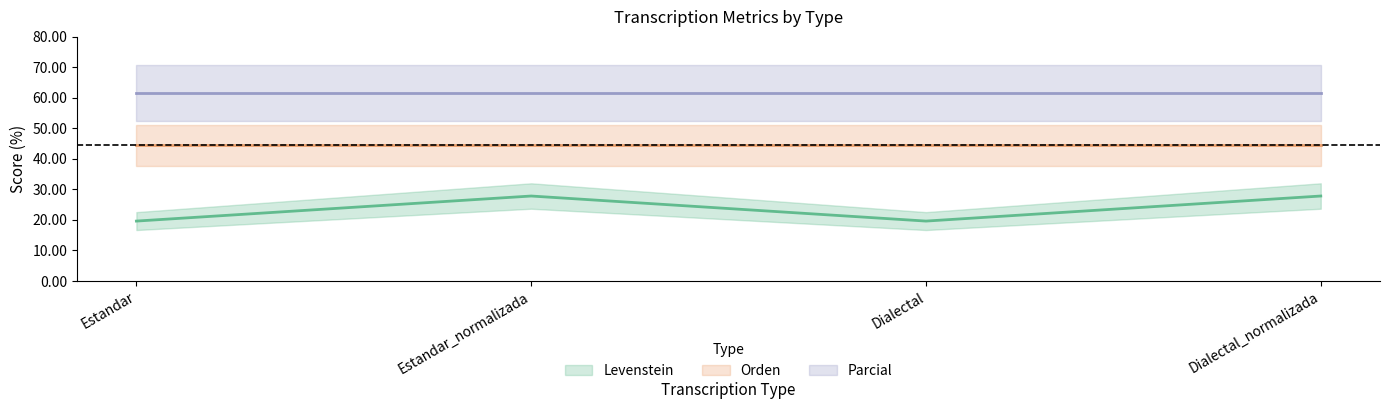

Does the chart have visible grid lines?

No